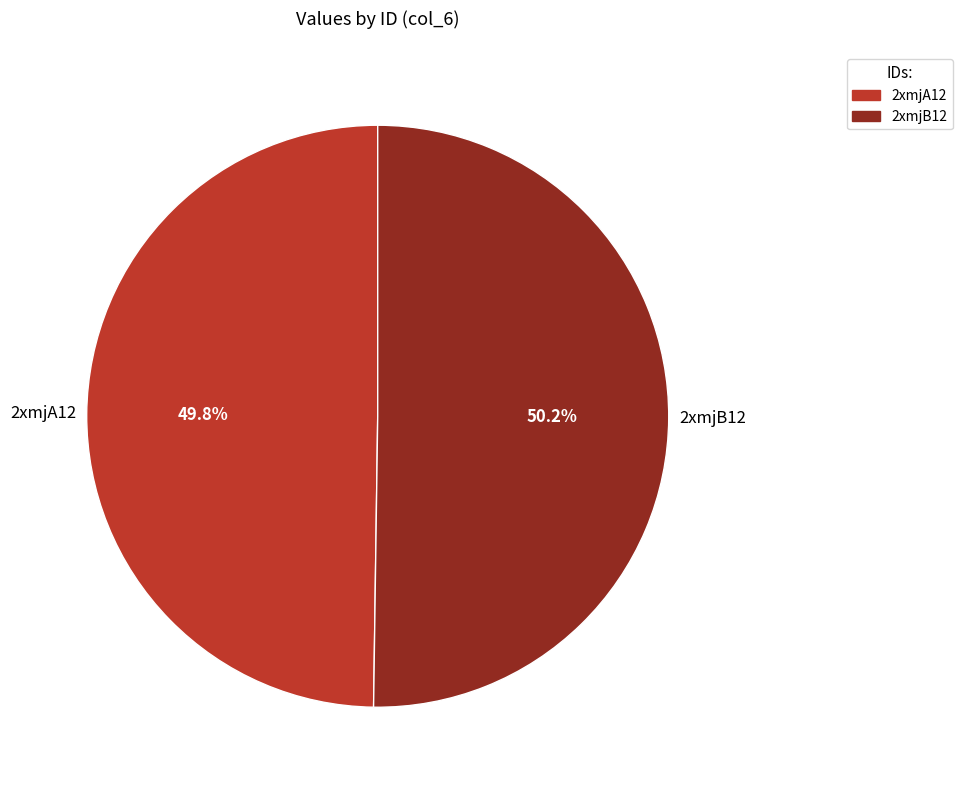

Approximately how many times larger is the value at 2xmjB12 compared to 2xmjA12?

1.0